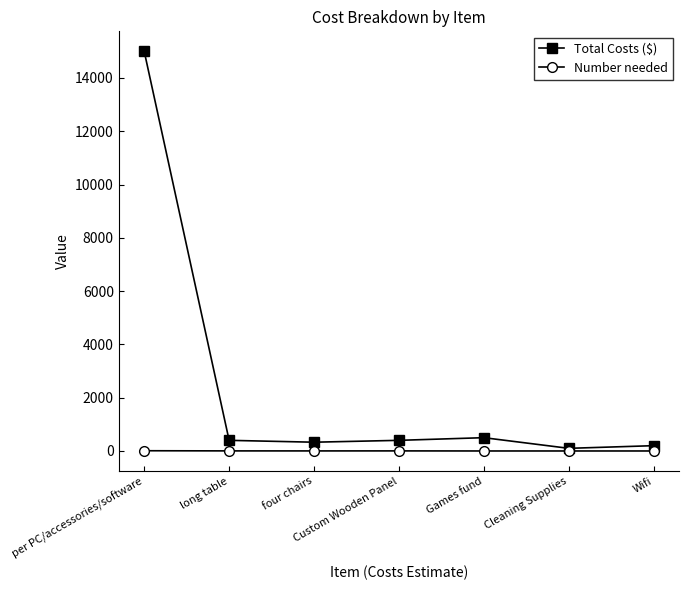

Between per PC/accessories/software and long table, which series saw the biggest shift?

Total Costs ($)